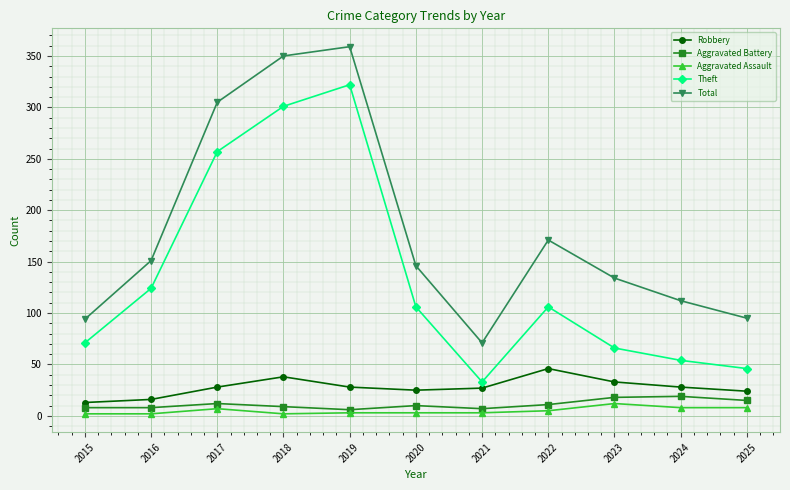

What is the value of the Total point at the 3rd from the left?

305